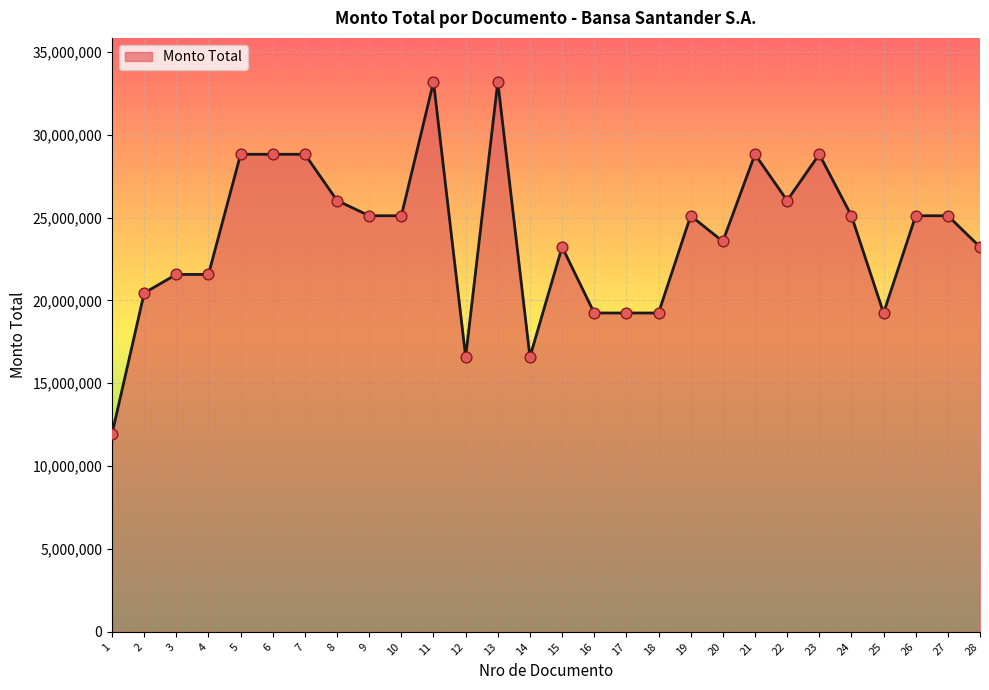

What is the ratio of the value at 6 to the value at 12?

1.7